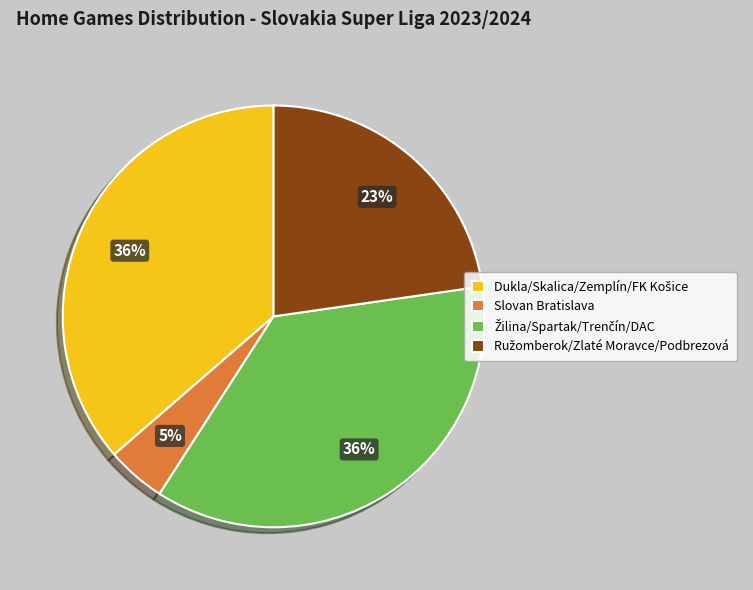

Is Slovan Bratislava the majority of the pie?

No